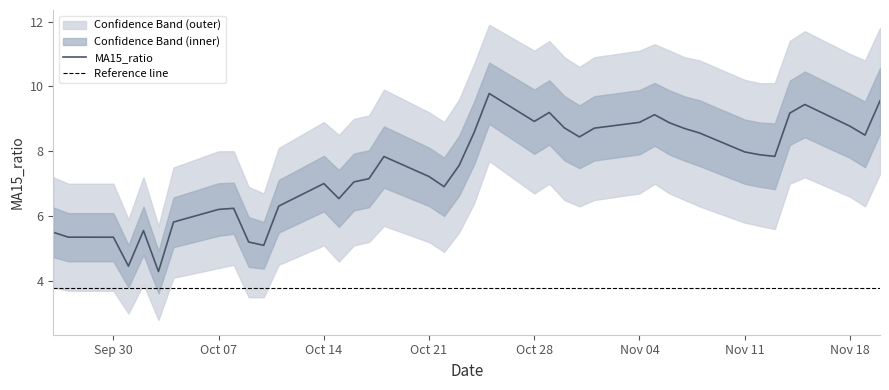

How many values in the MA15_ratio series exceed 7?

26